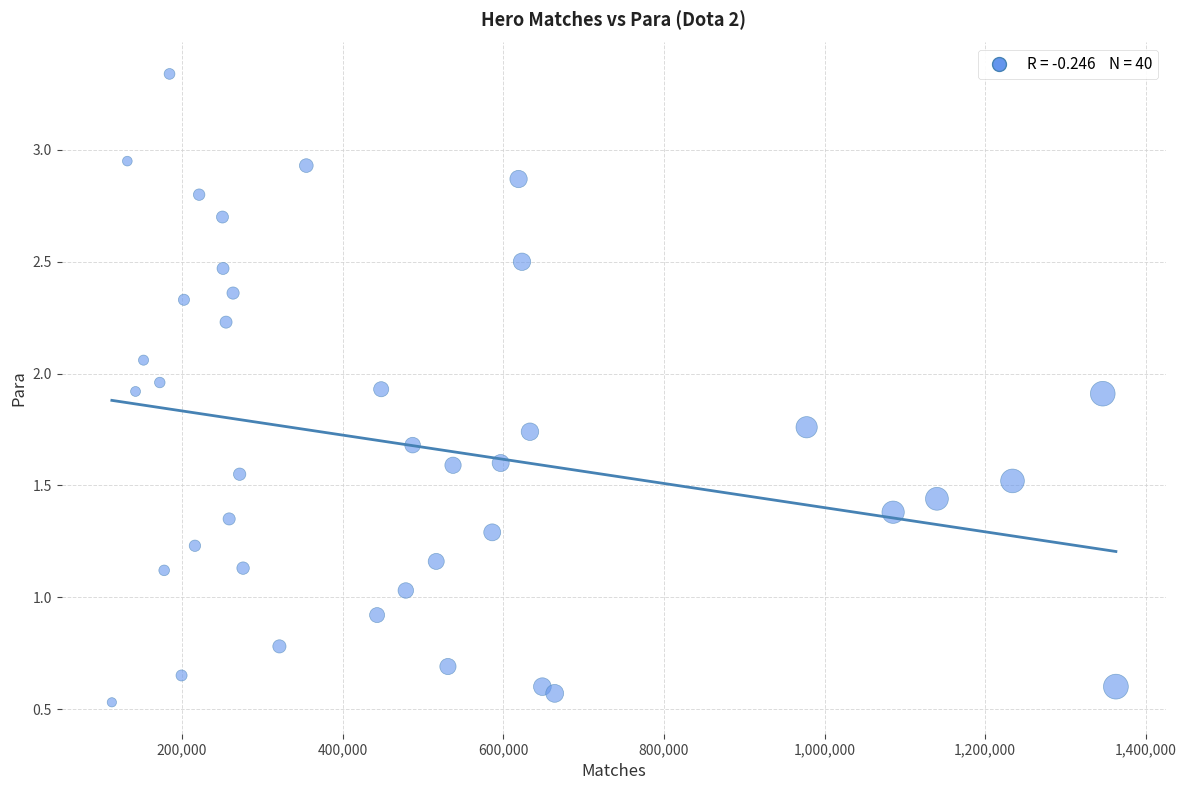

What is the range of X values (max minus min)?

1250096.0